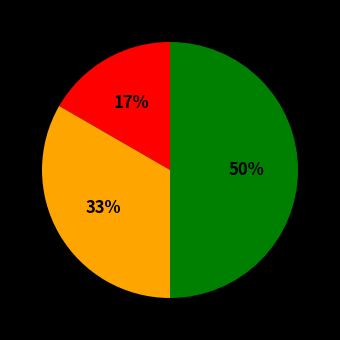

To the nearest percent, what is the difference between the largest and smallest slice percentages?

33%